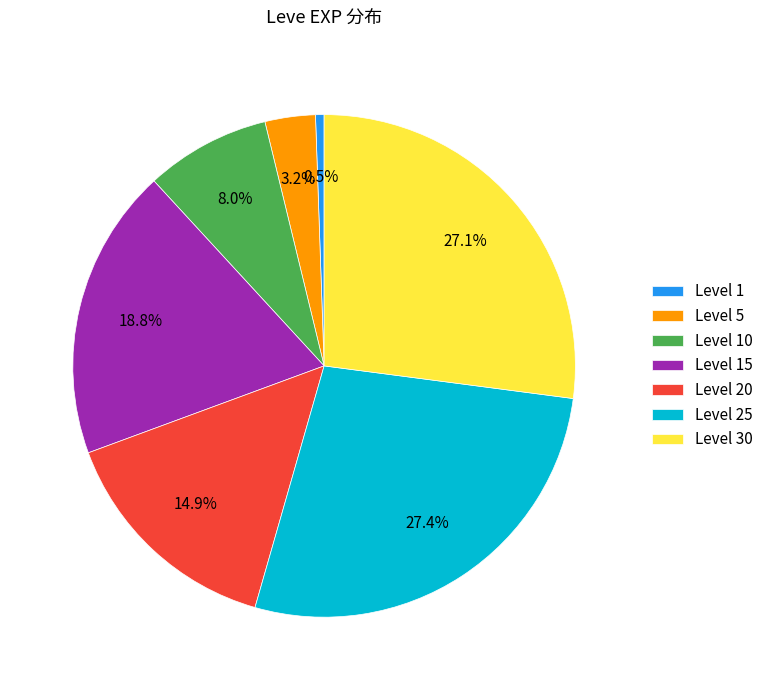

How many slices are in this pie chart?

7